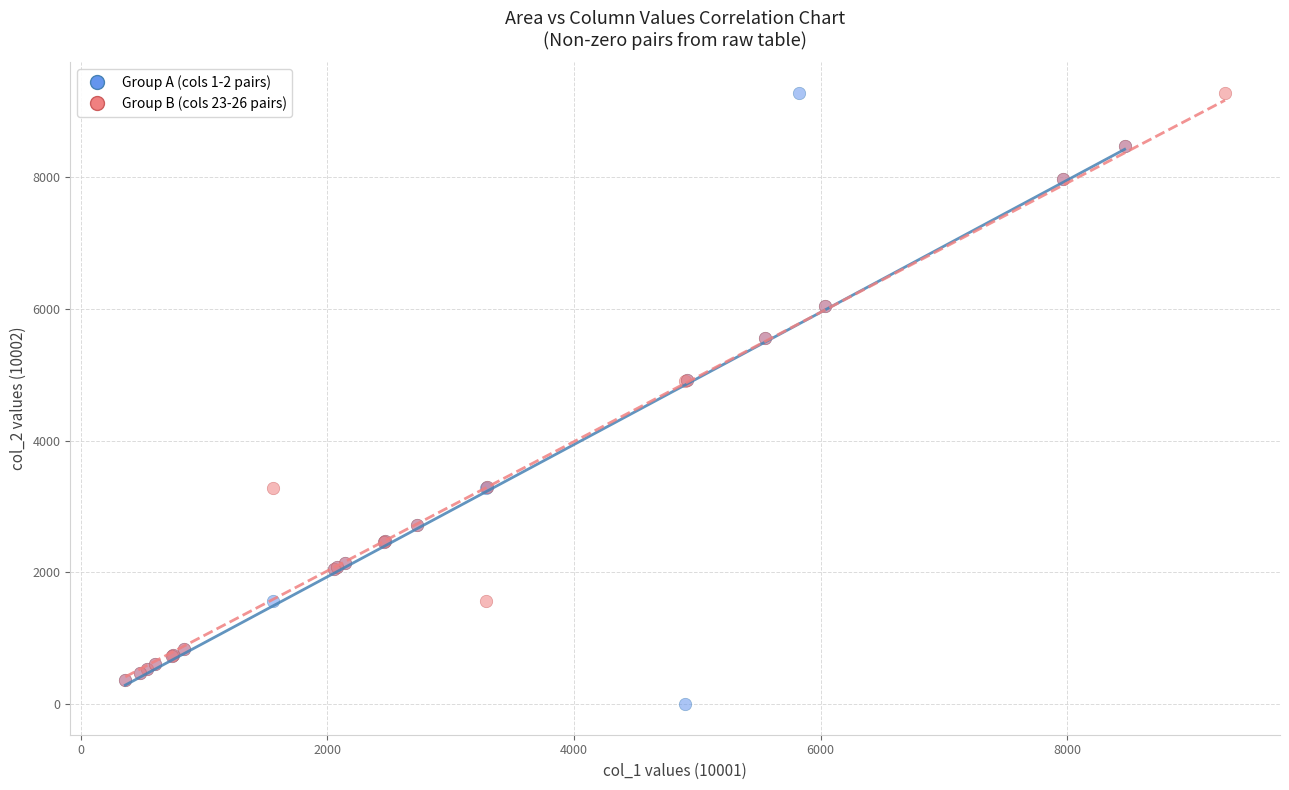

What are all the series names shown in the legend?

Group A (cols 1-2 pairs), Group B (cols 23-26 pairs)